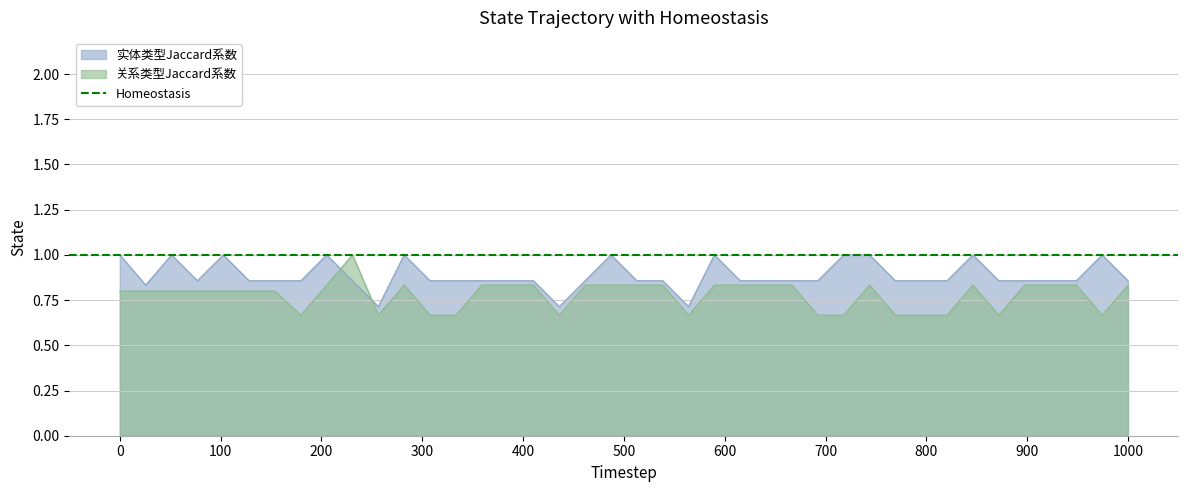

How many distinct data groups are displayed?

2